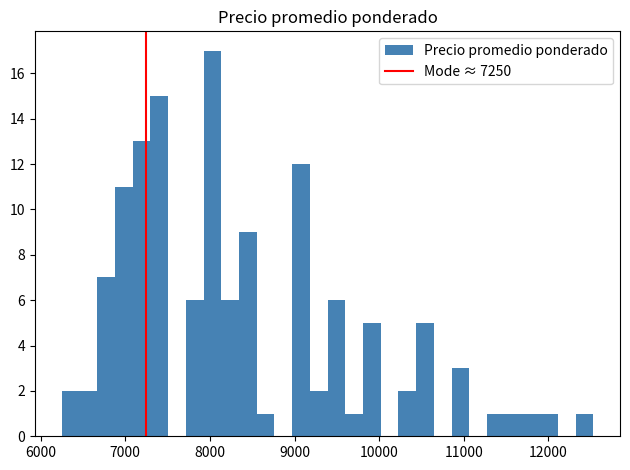

Around what value on the x-axis is the tallest bar? Give the approximate position of its centre, as read against the axis.

8000